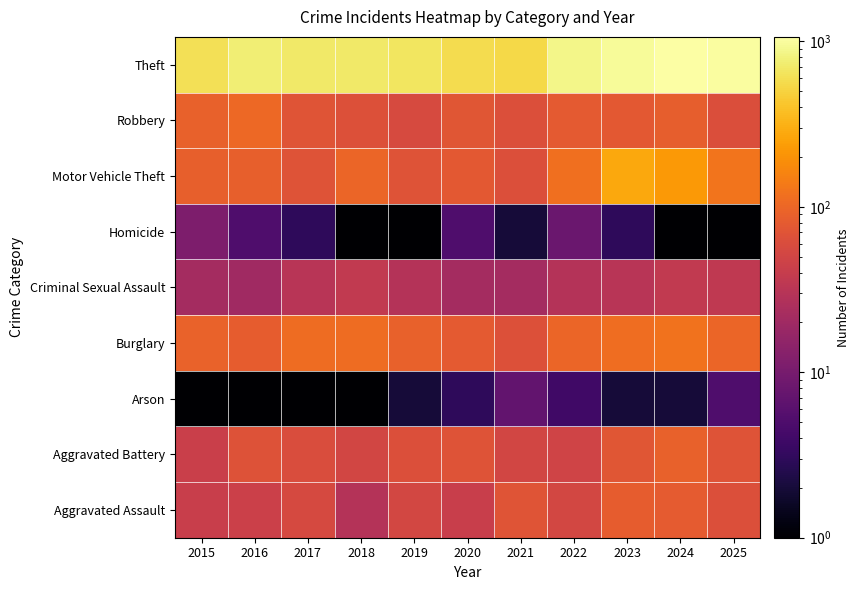

Reading left to right, extract all data points from this chart.

Aggravated Assault: 2015=42.0	2016=45.0	2017=55.0	2018=29.0	2019=52.0	2020=42.0	2021=71.0	2022=52.0	2023=84.0	2024=82.0	2025=63.0
Aggravated Battery: 2015=43.0	2016=68.0	2017=61.0	2018=51.0	2019=63.0	2020=69.0	2021=51.0	2022=49.0	2023=73.0	2024=91.0	2025=69.0
Arson: 2015=0.0	2016=1.0	2017=1.0	2018=1.0	2019=2.0	2020=3.0	2021=7.0	2022=4.0	2023=2.0	2024=2.0	2025=5.0
Burglary: 2015=94.0	2016=83.0	2017=110.0	2018=110.0	2019=90.0	2020=80.0	2021=66.0	2022=98.0	2023=112.0	2024=123.0	2025=99.0
Criminal Sexual Assault: 2015=22.0	2016=20.0	2017=31.0	2018=37.0	2019=29.0	2020=22.0	2021=22.0	2022=29.0	2023=31.0	2024=37.0	2025=36.0
Homicide: 2015=11.0	2016=5.0	2017=3.0	2018=1.0	2019=0.0	2020=5.0	2021=2.0	2022=8.0	2023=3.0	2024=0.0	2025=1.0
Motor Vehicle Theft: 2015=89.0	2016=88.0	2017=69.0	2018=97.0	2019=69.0	2020=76.0	2021=64.0	2022=117.0	2023=278.0	2024=220.0	2025=124.0
Robbery: 2015=90.0	2016=105.0	2017=70.0	2018=65.0	2019=57.0	2020=73.0	2021=64.0	2022=78.0	2023=77.0	2024=86.0	2025=62.0
Theft: 2015=614.0	2016=748.0	2017=707.0	2018=699.0	2019=662.0	2020=584.0	2021=541.0	2022=877.0	2023=970.0	2024=1065.0	2025=1014.0